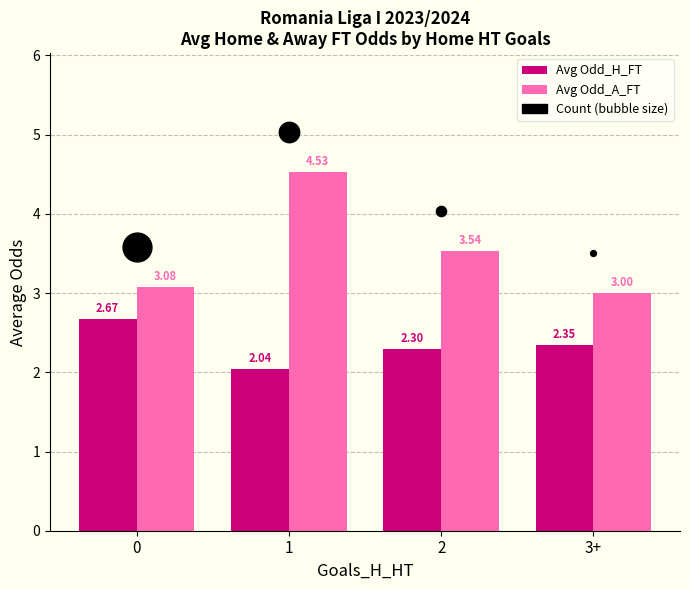

Which series contains the highest Y value?

Avg Odd_A_FT